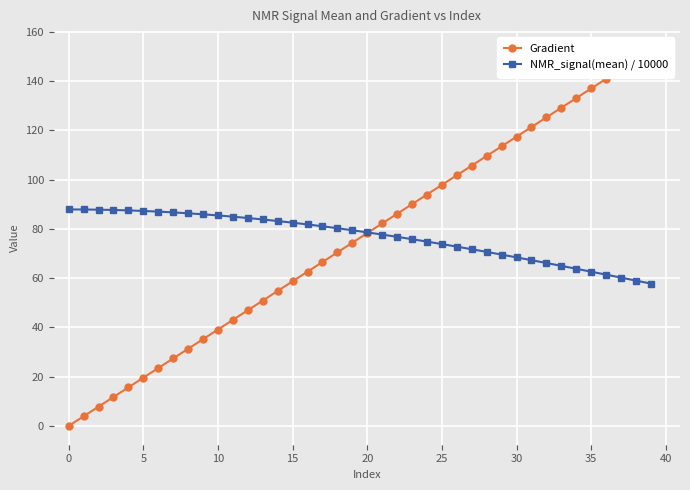

The value of NMR_signal(mean) / 10000 at 28 is 120.1. True or false?

False